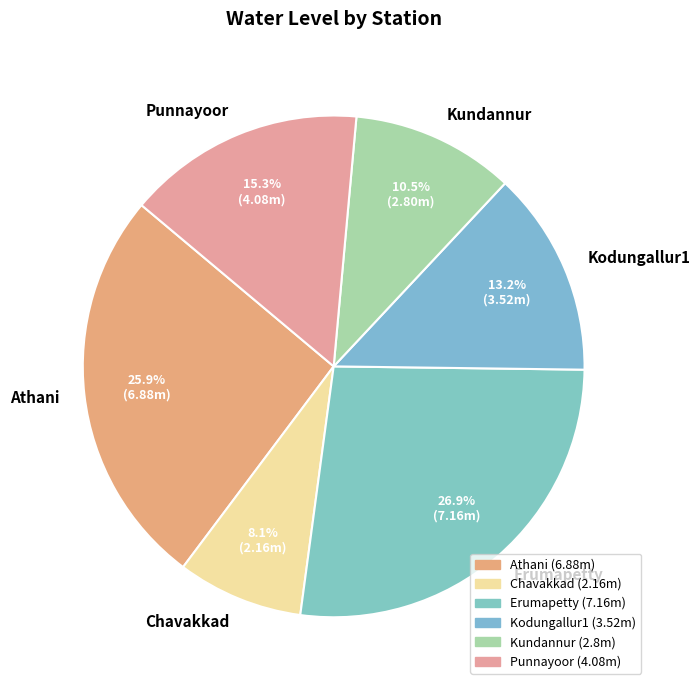

To the nearest percent, what is the combined percentage of Erumapetty and Kodungallur1?

40%